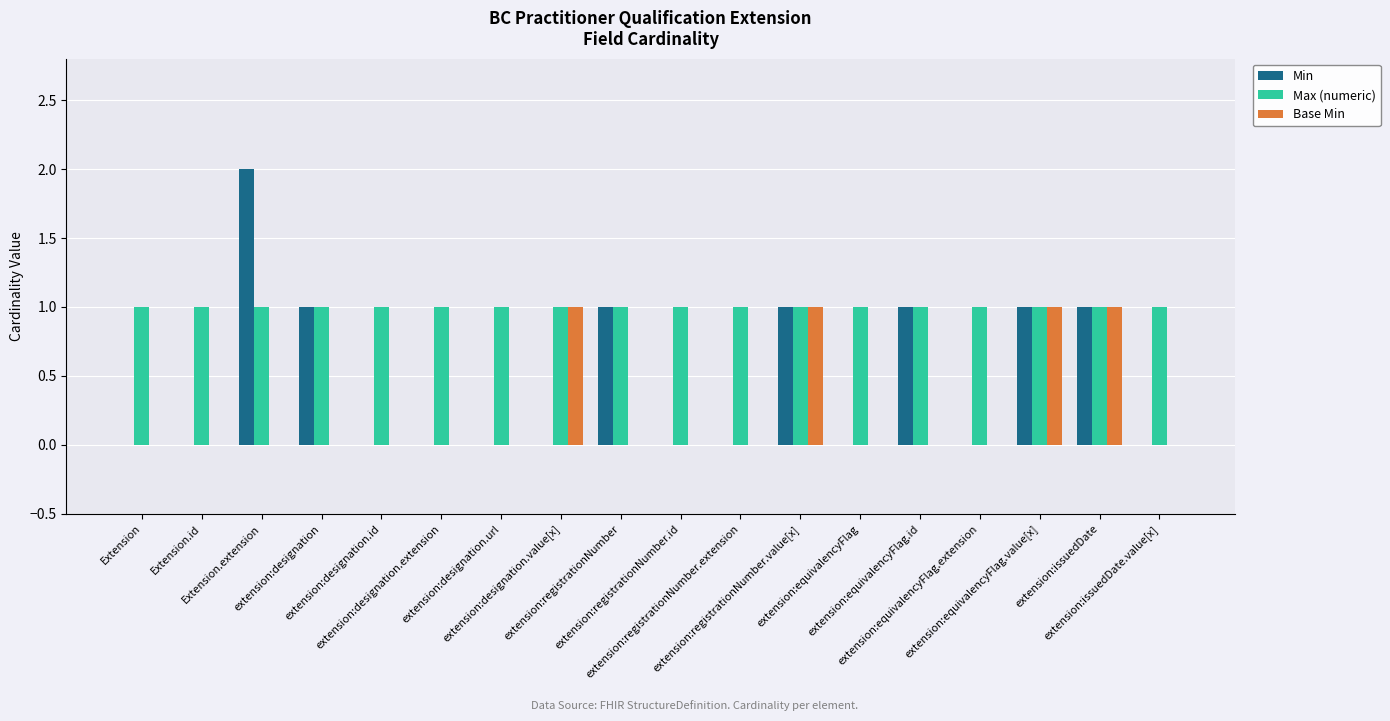

What value does the Min series have at extension:issuedDate?

1